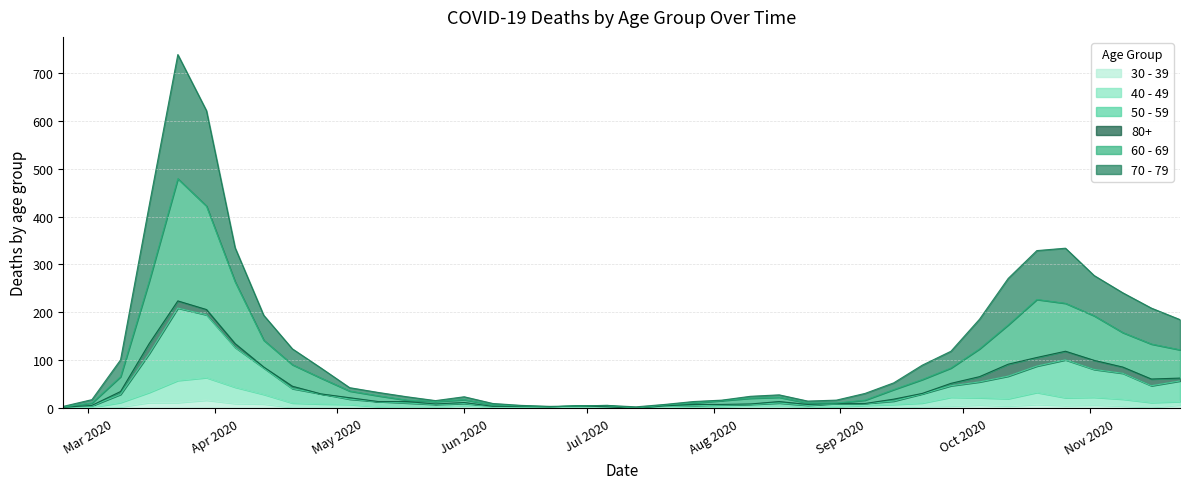

How many lines are shown in the chart?

6